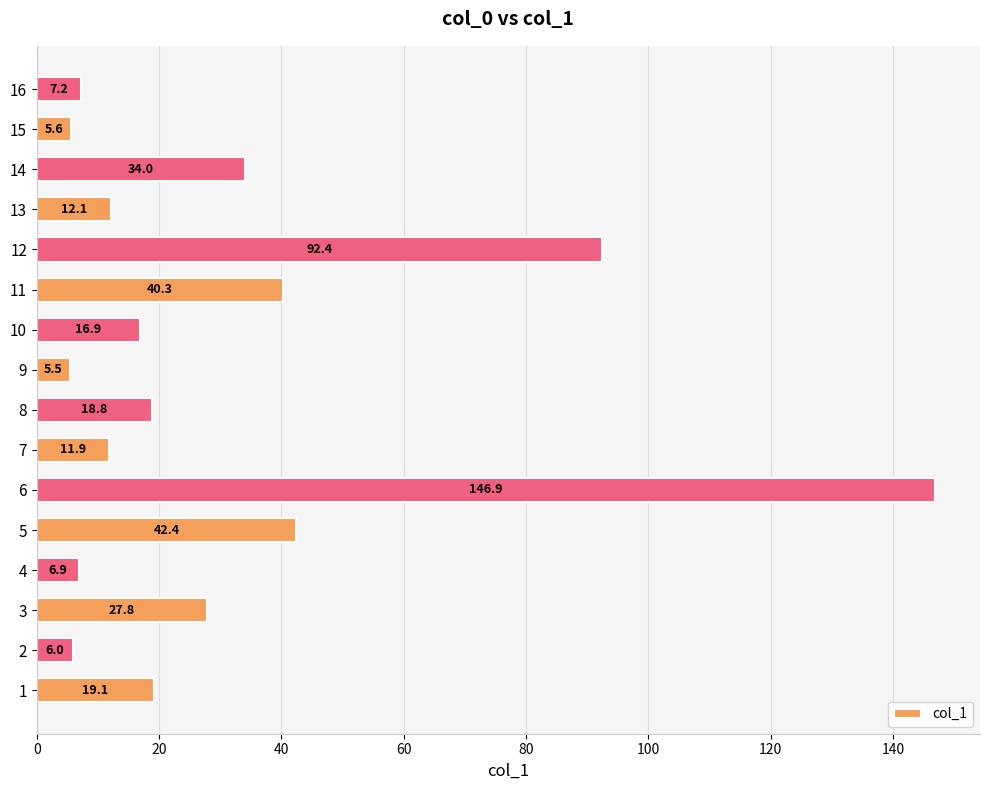

At which category does the chart reach its minimum across all series?

9